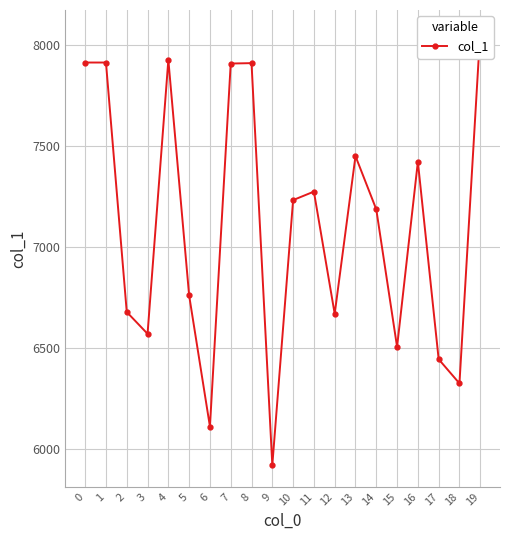

True or false: the data shows 4481 at 3.

False